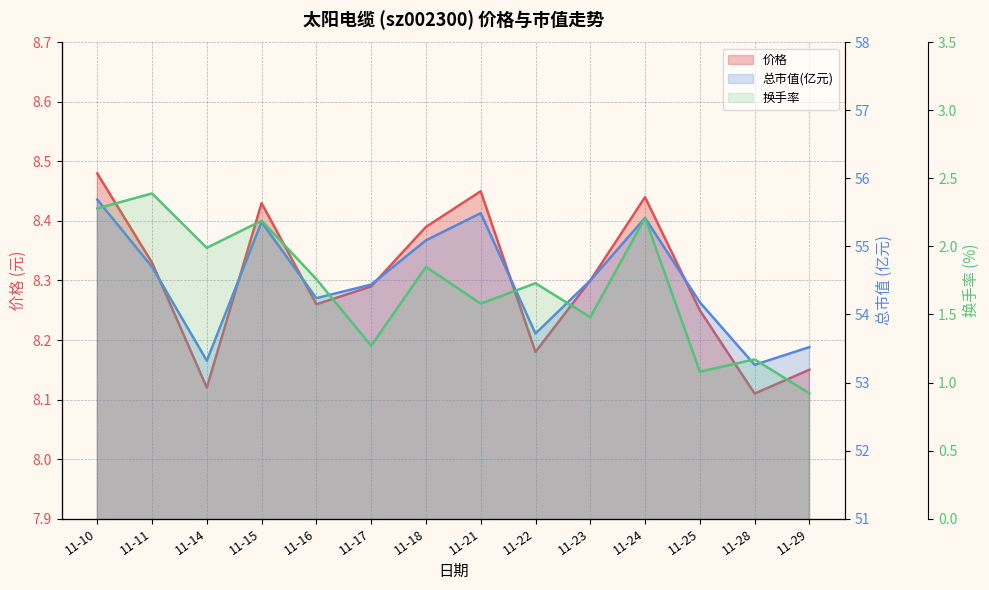

True or false: 价格 and 换手率 cross at least once.

False